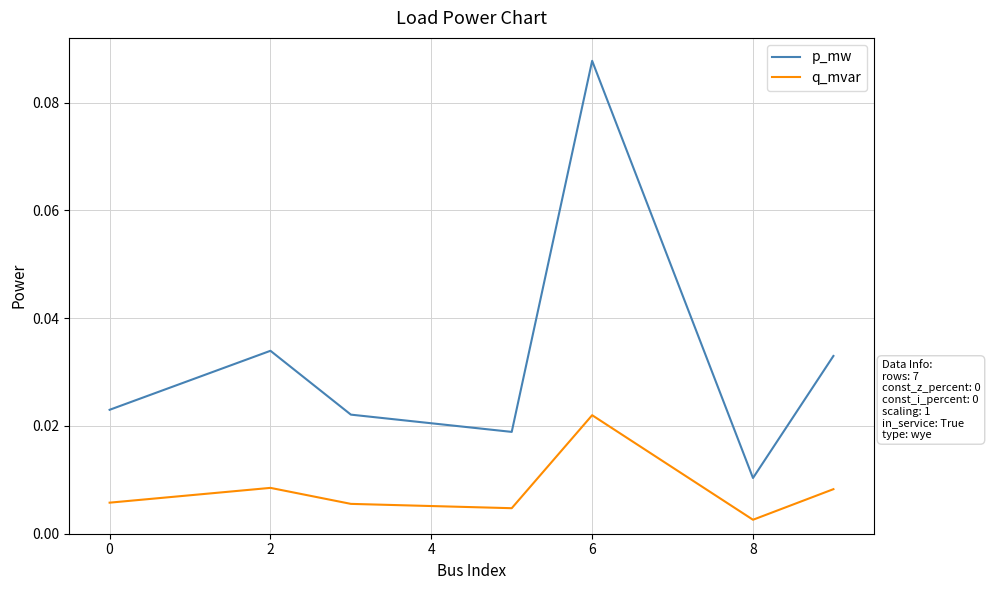

Count the q_mvar values in the range 0 to 1.

7